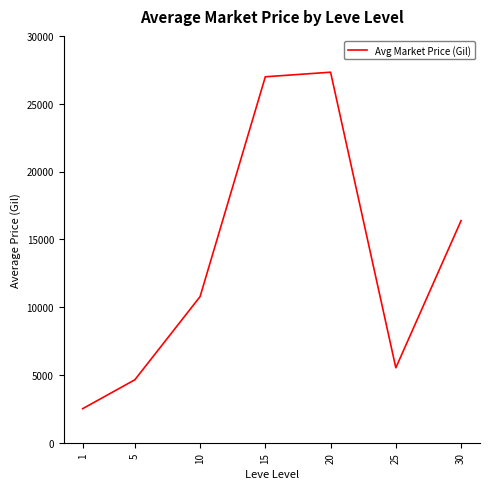

What is the difference between the values at 15 and 30?

10609.3